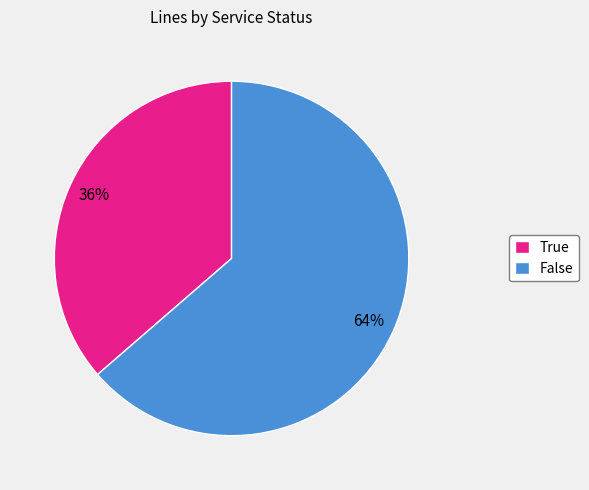

True or false: True accounts for 23% of the total.

False